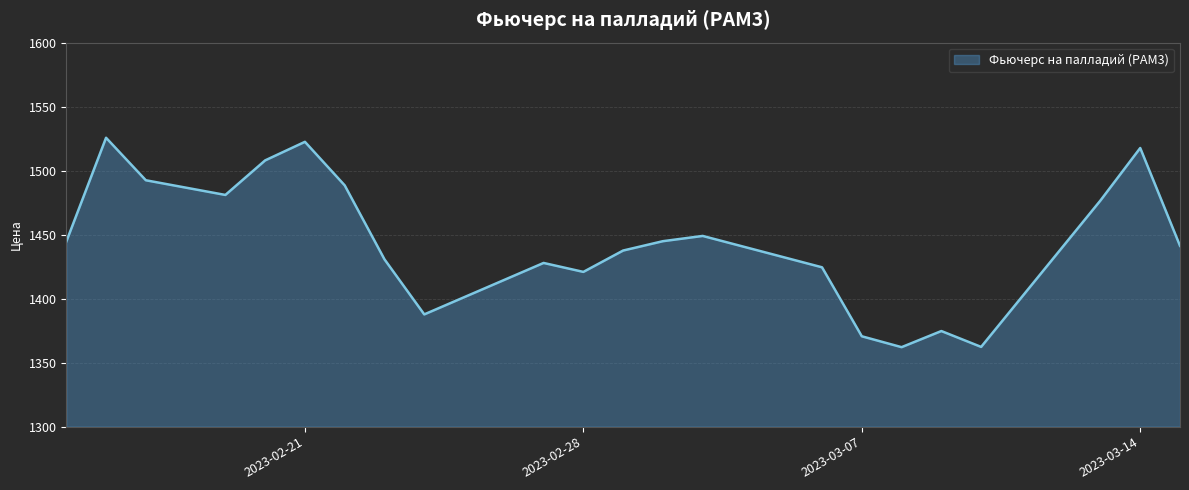

What is the minimum value shown in the chart?

1362.1